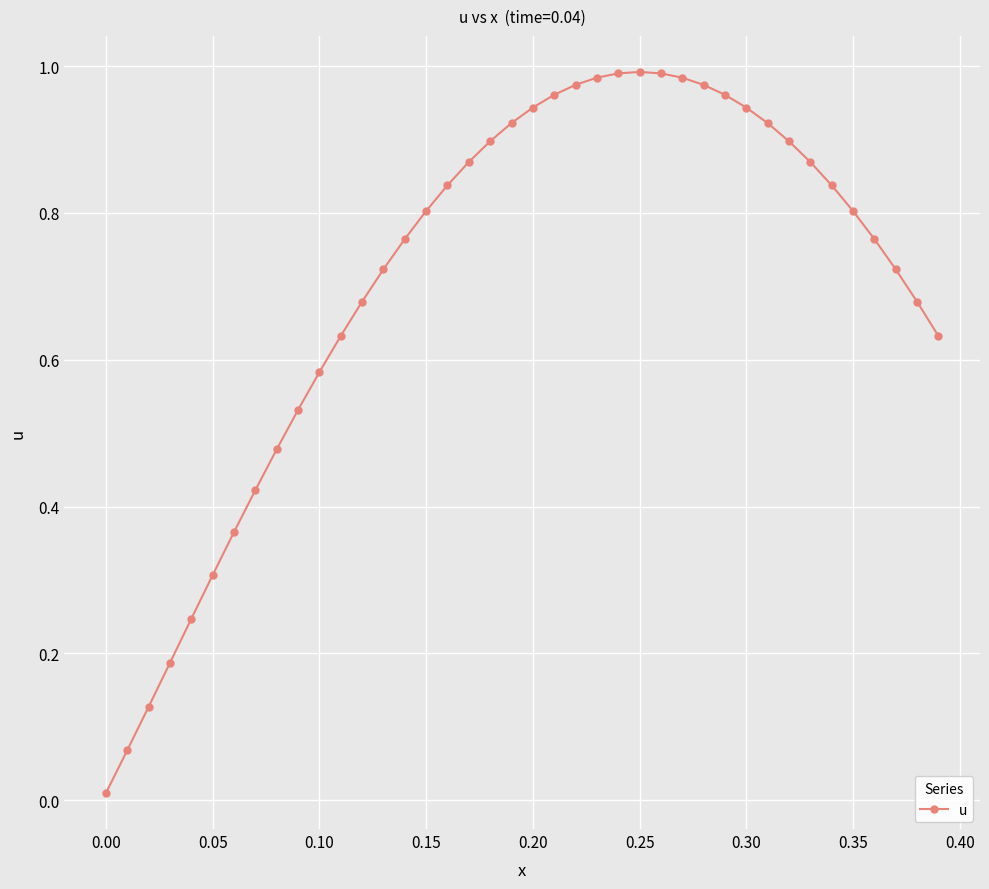

True or false: the data has more than 0 interior local peaks.

True